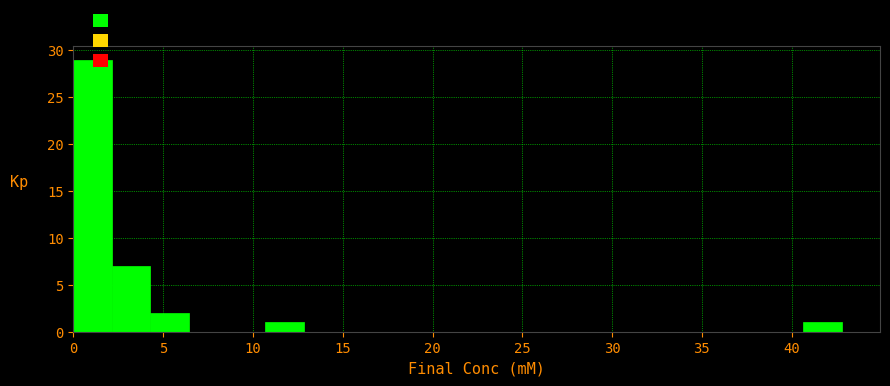

How tall is the bar that spans 10.5 to 13.0 on the x-axis? Neither the bar edges nor the heights are printed on the chart, so give them approximately, as read against the axes.

1